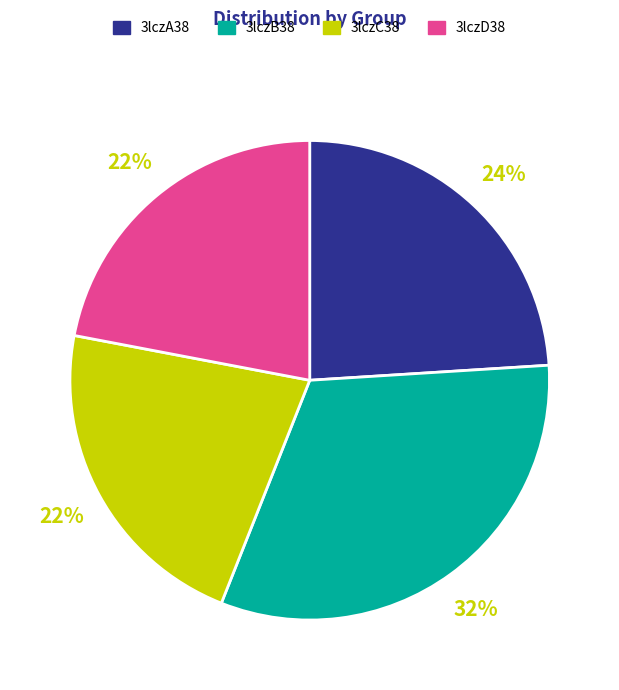

How many slices are in this pie chart?

4